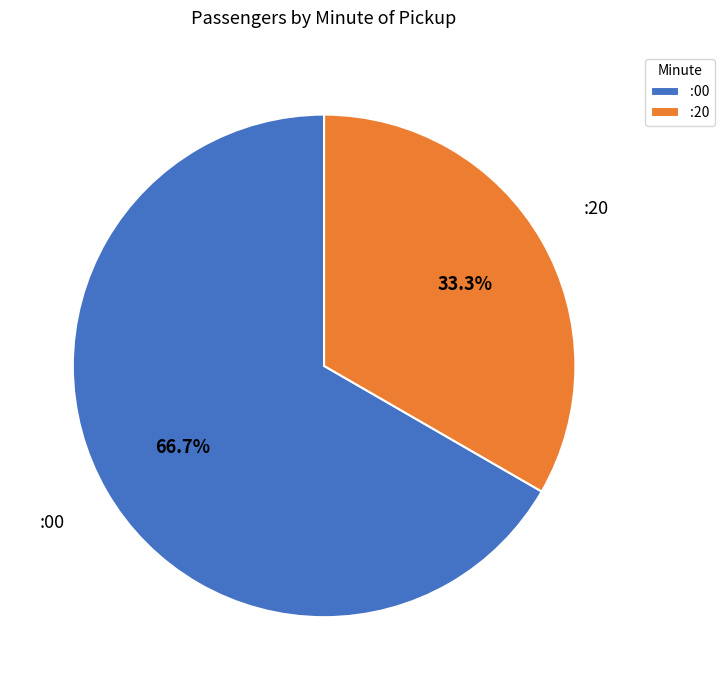

Between :20 and :00, which is larger?

:00